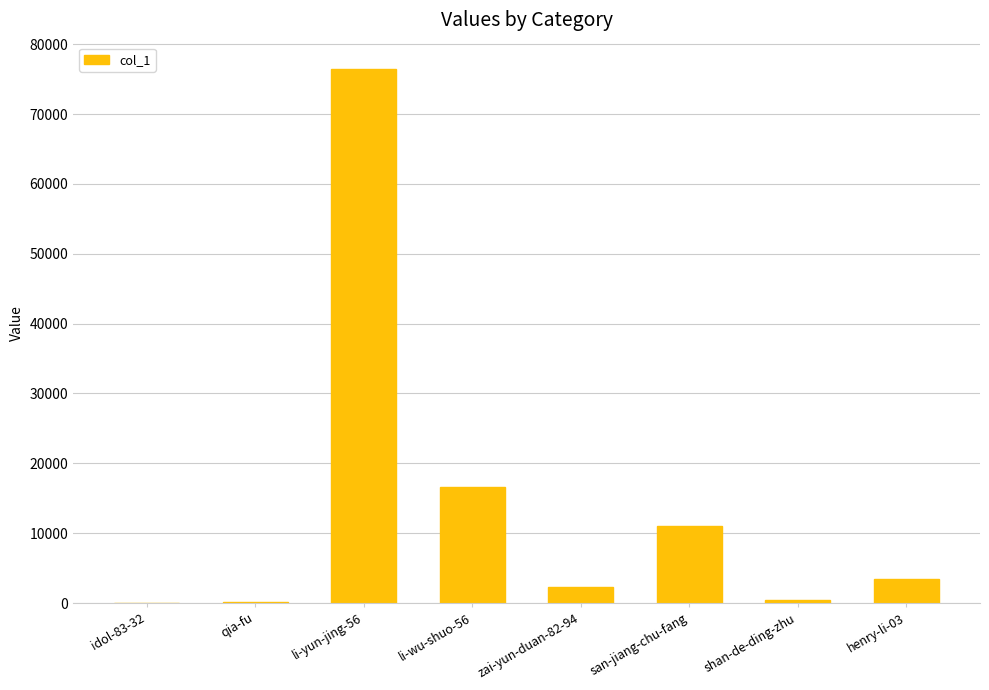

Which category has the highest value across all series?

li-yun-jing-56